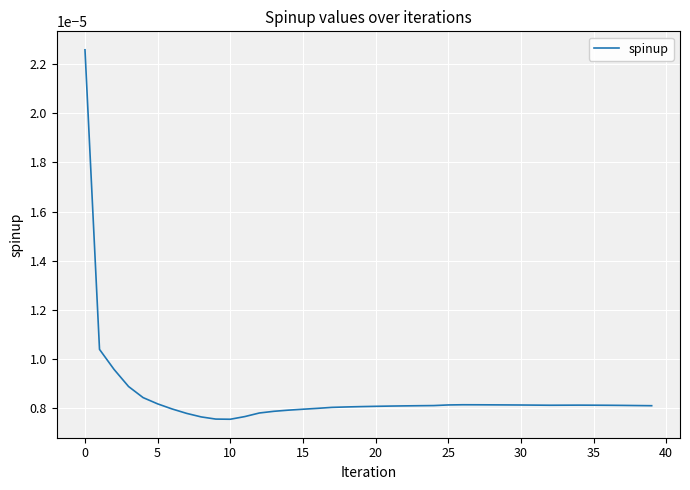

What is the label of the 15th point from the right?

25